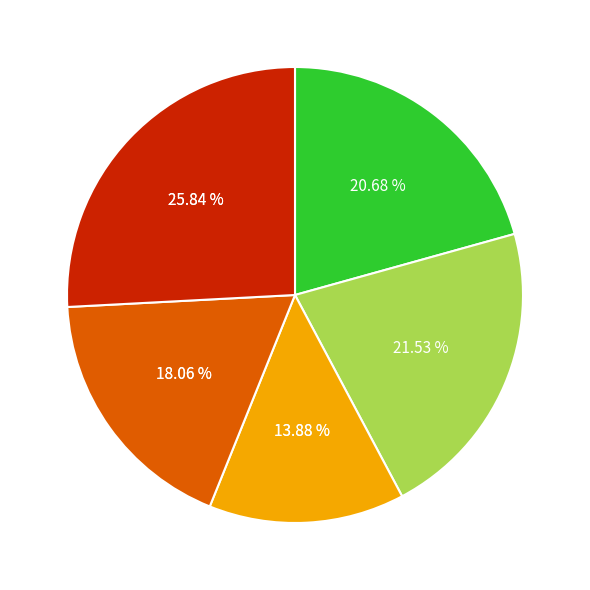

How many slices are in this pie chart?

5